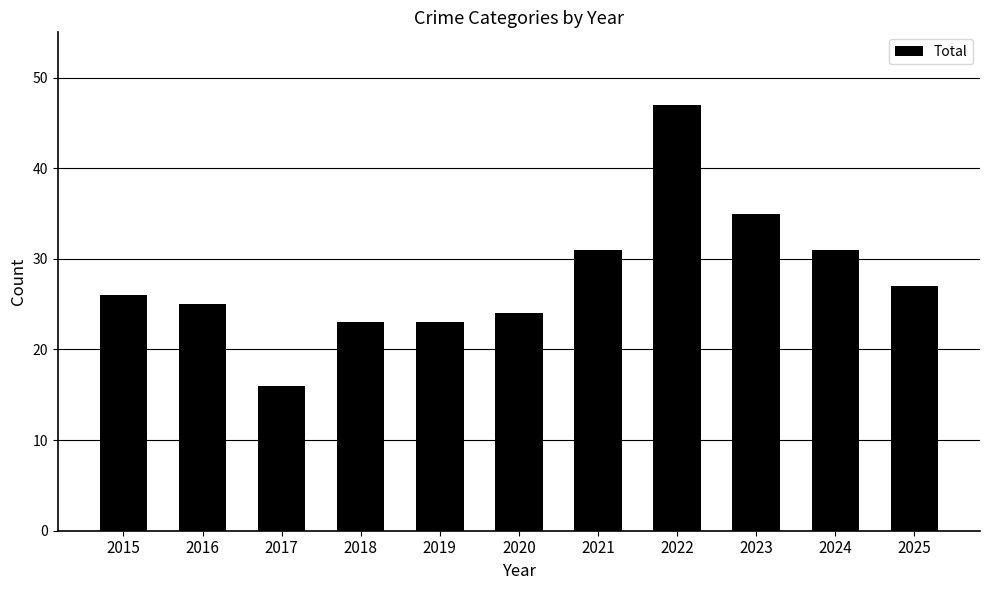

How many bars are there in total?

11